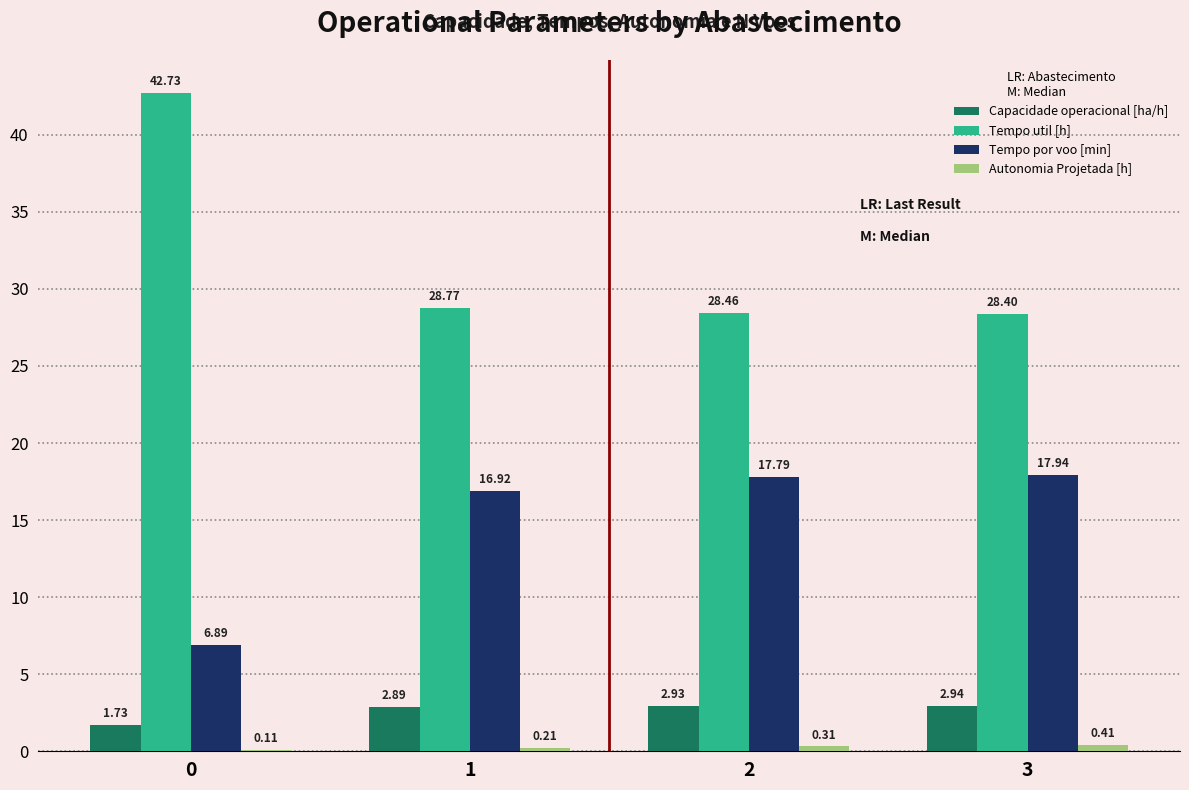

What is the sum of all Tempo util [h] values?

128.4